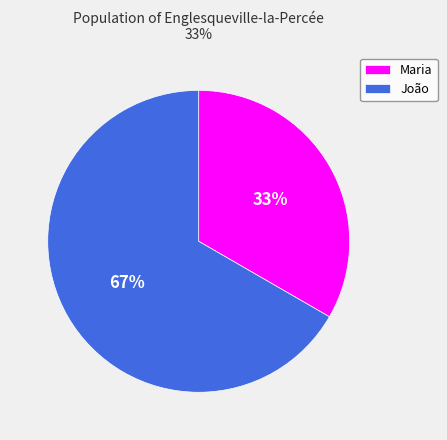

Between João and Maria, which is larger?

João